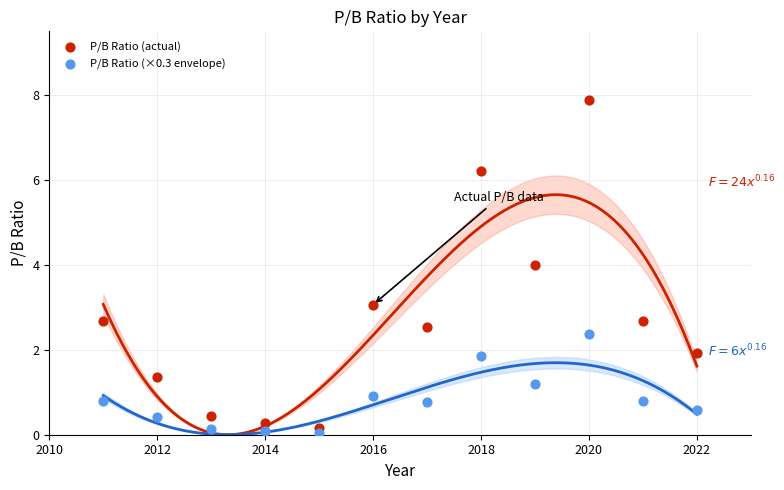

Which series contains the highest Y value?

P/B Ratio (actual)